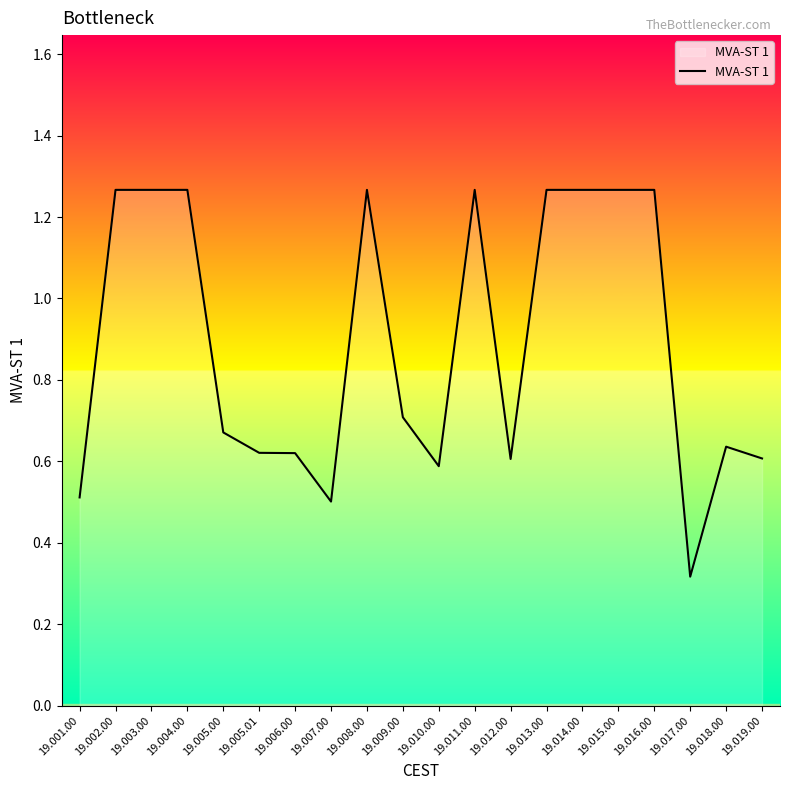

Which category has the lowest value across all series?

19.017.00